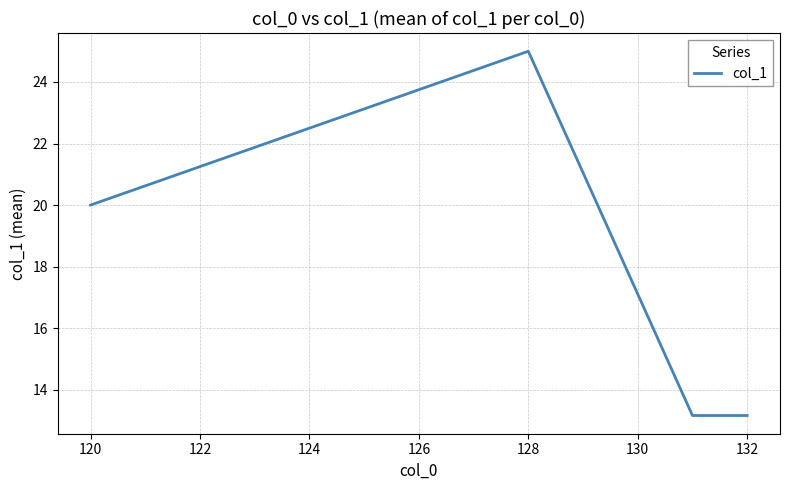

True or false: the data has more than 2 interior local peaks.

False